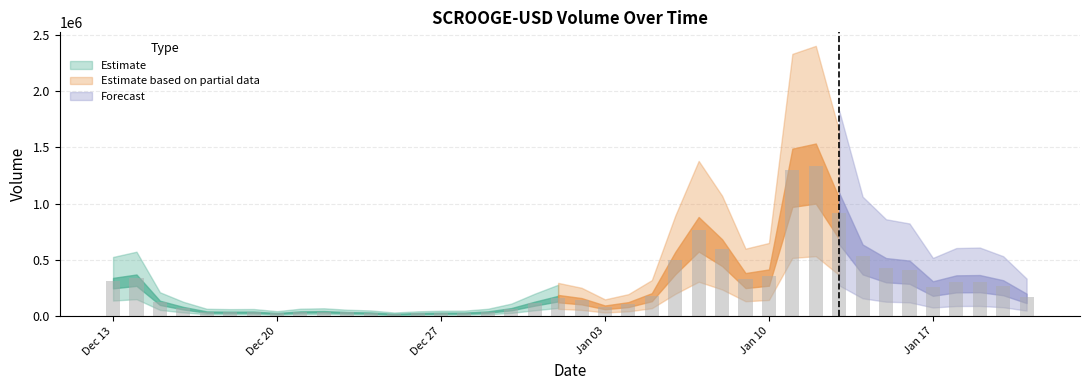

What is the sum of all values?

10896334